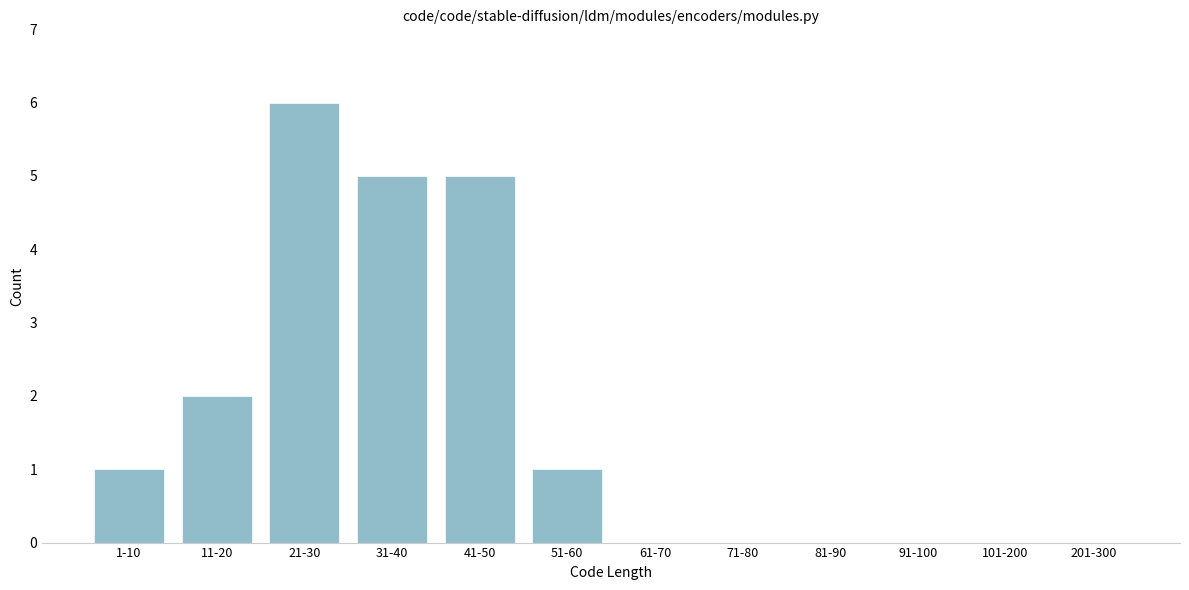

Reading right to left, extract all data points from this chart.

201-300=0	101-200=0	91-100=0	81-90=0	71-80=0	61-70=0	51-60=1	41-50=5	31-40=5	21-30=6	11-20=2	1-10=1